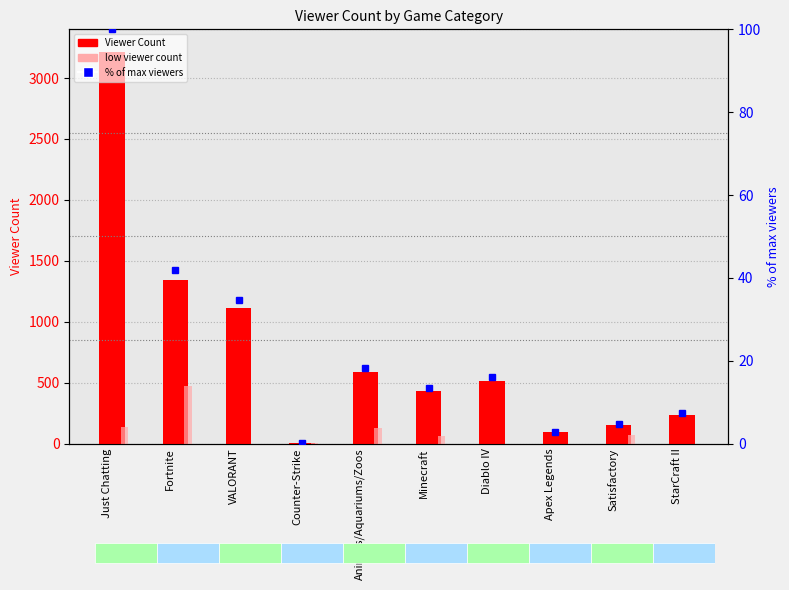

Reading left to right, list all the values displayed in this chart.

Viewer Count: Just Chatting=3211.0	Fortnite=1342.0	VALORANT=1110.0	Counter-Strike=2.0	Animals/Aquariums/Zoos=586.0	Minecraft=430.0	Diablo IV=515.0	Apex Legends=91.0	Satisfactory=151.0	StarCraft II=233.0
low viewer count: Just Chatting=136.0	Fortnite=473.0	VALORANT=0.0	Counter-Strike=1.0	Animals/Aquariums/Zoos=130.0	Minecraft=63.0	Diablo IV=0.0	Apex Legends=0.0	Satisfactory=73.0	StarCraft II=0.0
% of max viewers: Just Chatting=100.0	Fortnite=41.8	VALORANT=34.6	Counter-Strike=0.1	Animals/Aquariums/Zoos=18.2	Minecraft=13.4	Diablo IV=16.0	Apex Legends=2.8	Satisfactory=4.7	StarCraft II=7.3